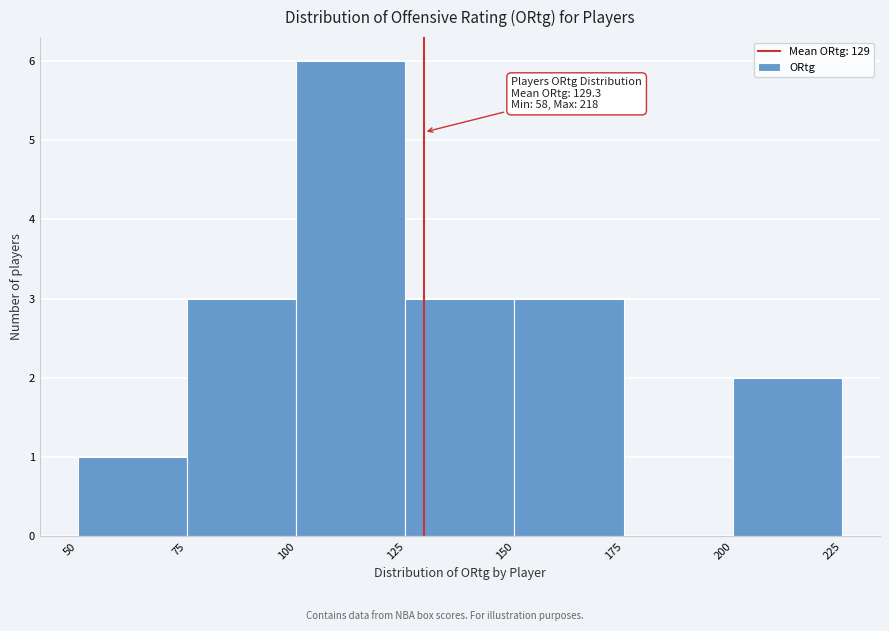

Over which range of the x-axis is the bar tallest?

100 to 125